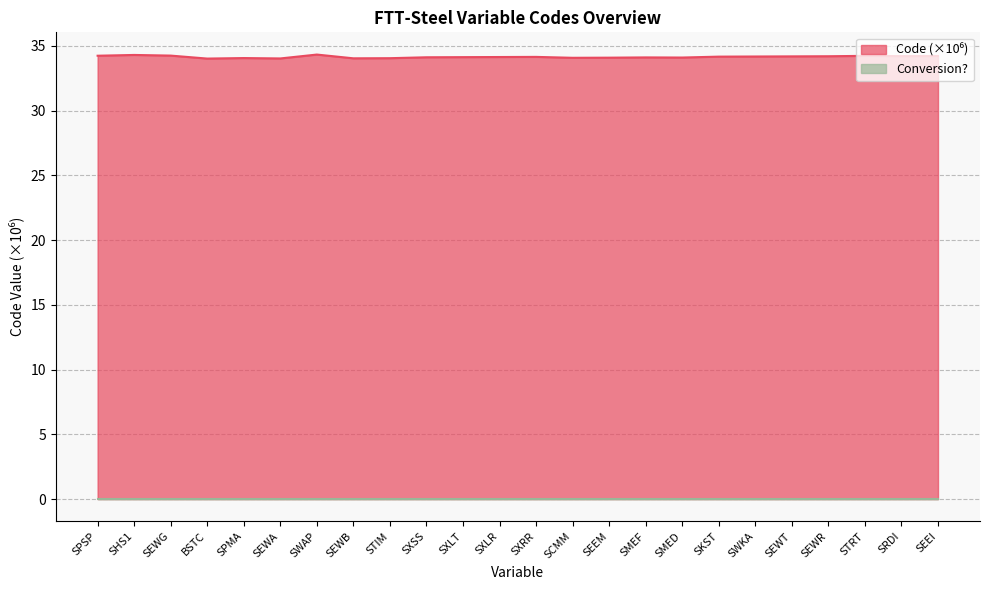

Which has a higher value, SXLT or SEWT?

SEWT